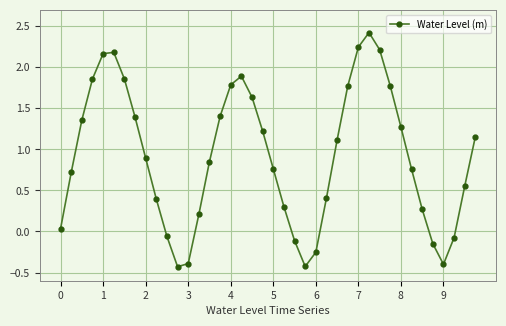

What is the minimum value shown in the chart?

-0.4